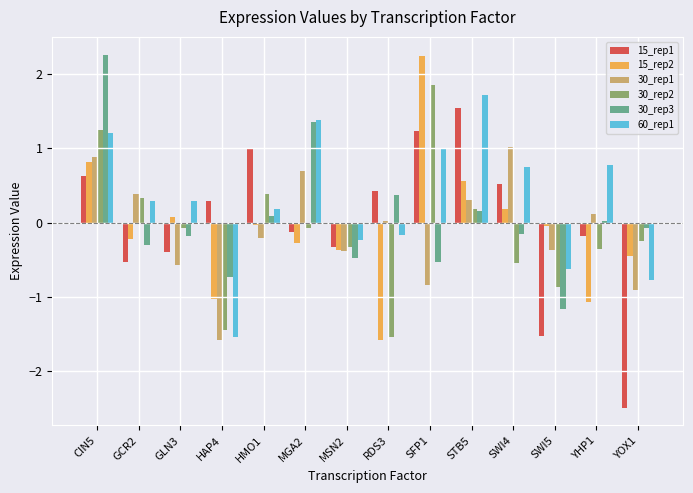

What is the spread (max minus min) of values at STB5?

1.6